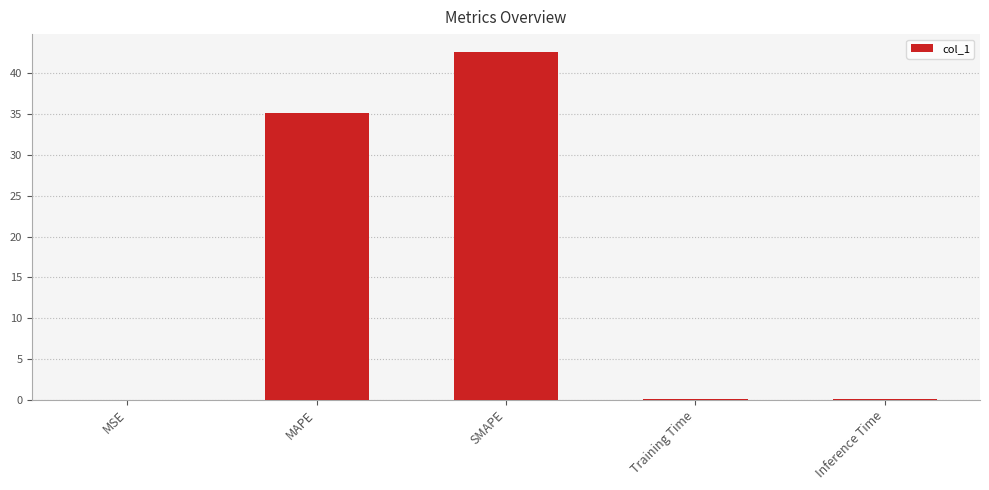

The value at MAPE is 51.6. True or false?

False